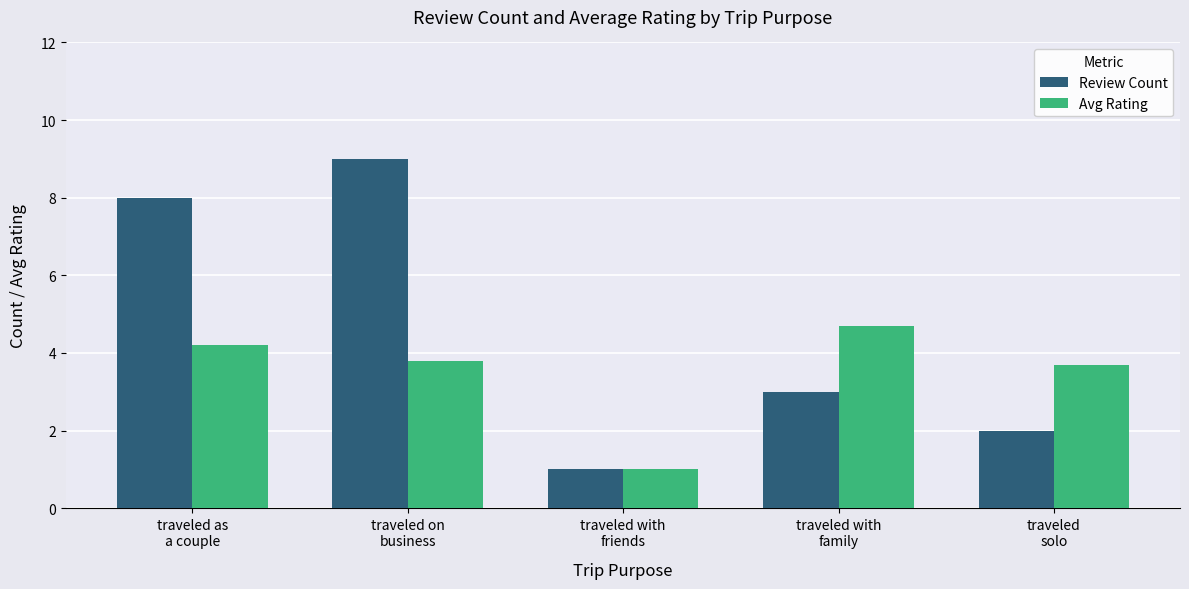

What is the highest value of the Avg Rating series?

4.7